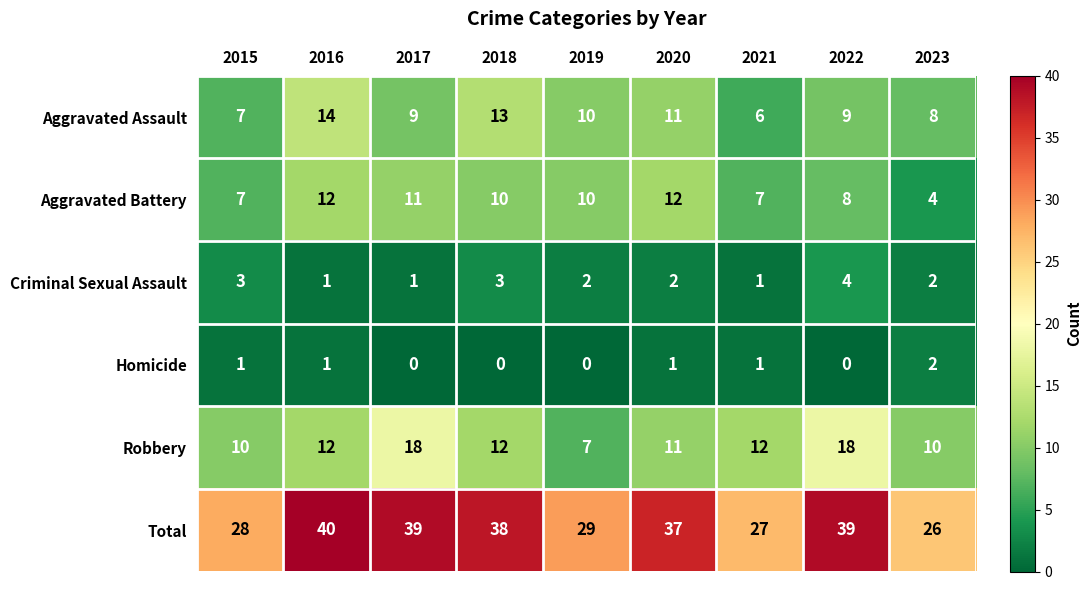

At 2018, list the series in order from largest to smallest.

Total, Aggravated Assault, Robbery, Aggravated Battery, Criminal Sexual Assault, Homicide